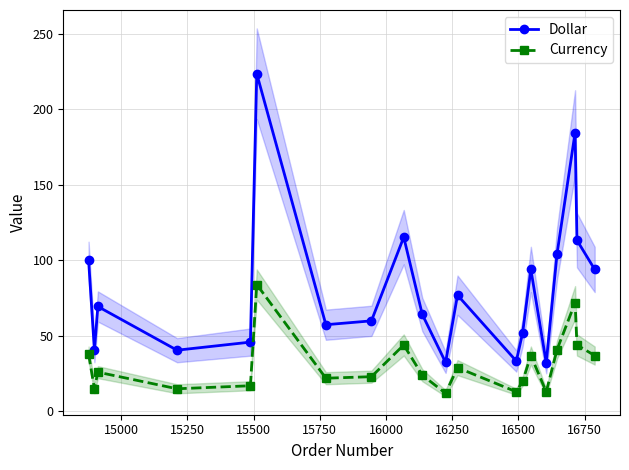

How many lines are shown in the chart?

2